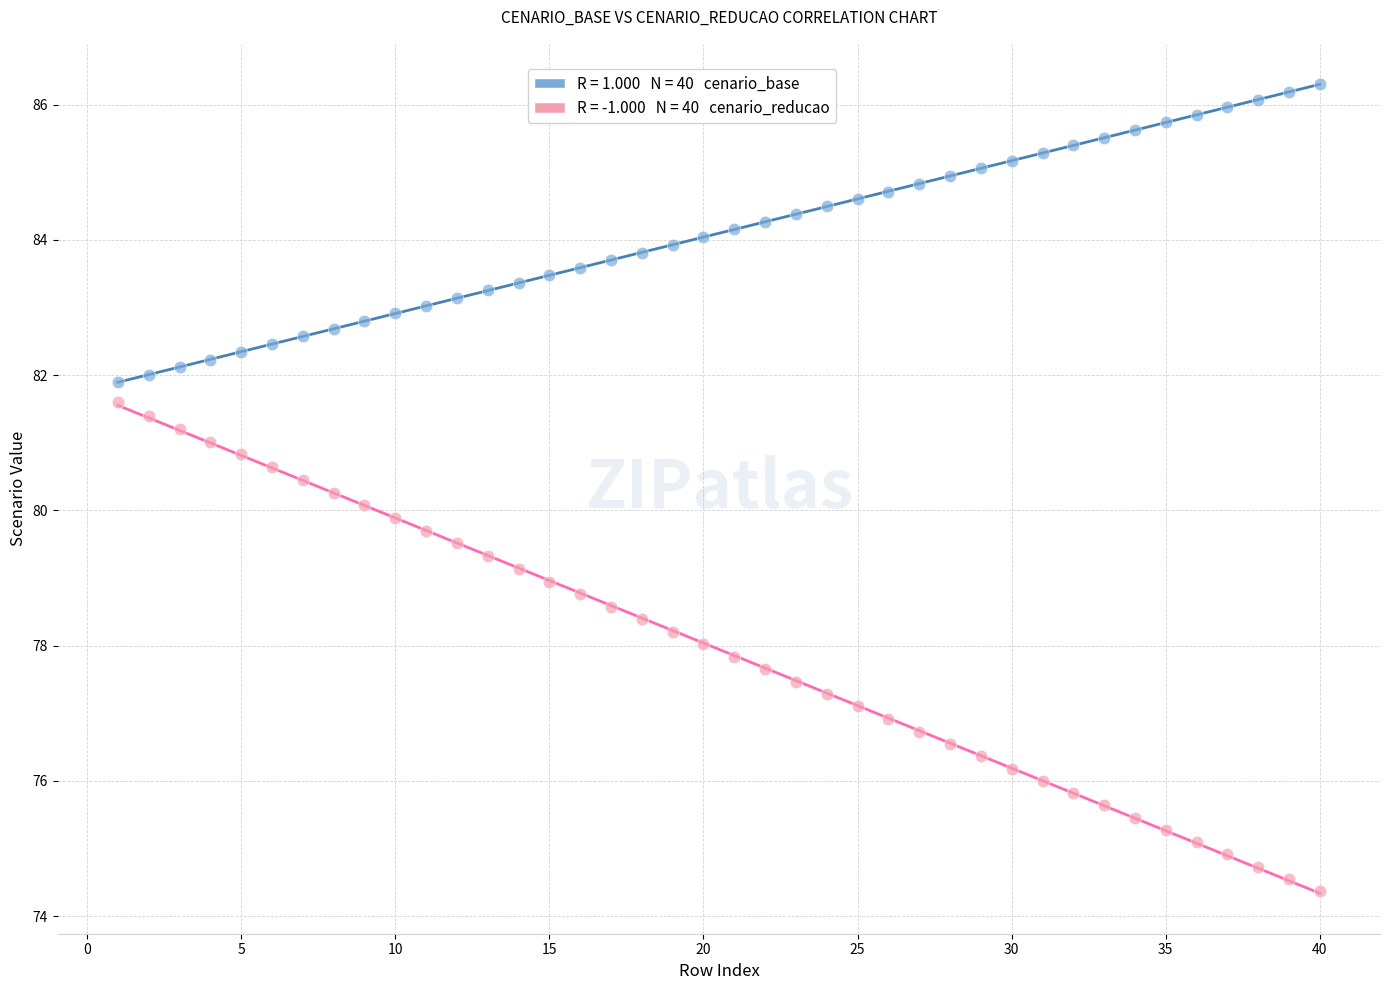

Across all data points, what is the range of X values (max minus min)?

39.0